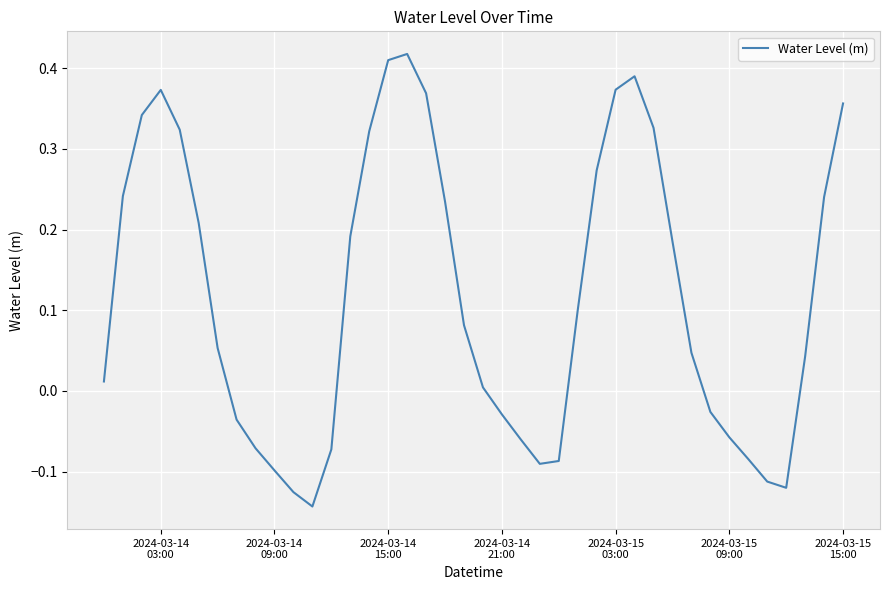

What is the difference between the maximum and minimum values?

0.6